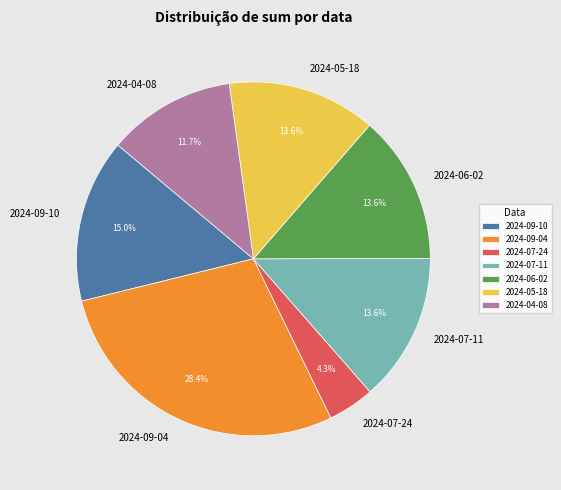

How many segments does this pie chart have?

7